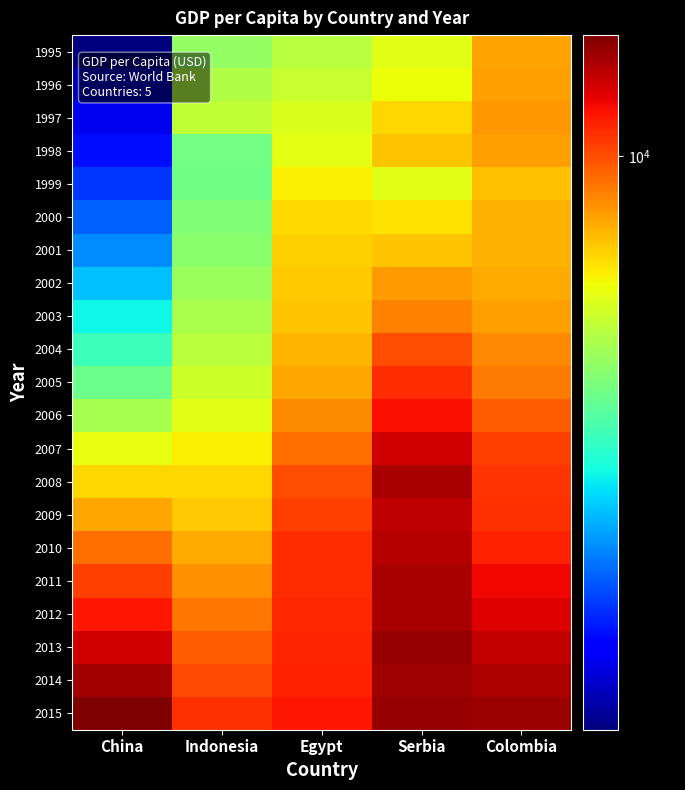

What is the total value across all series at Serbia?

215545